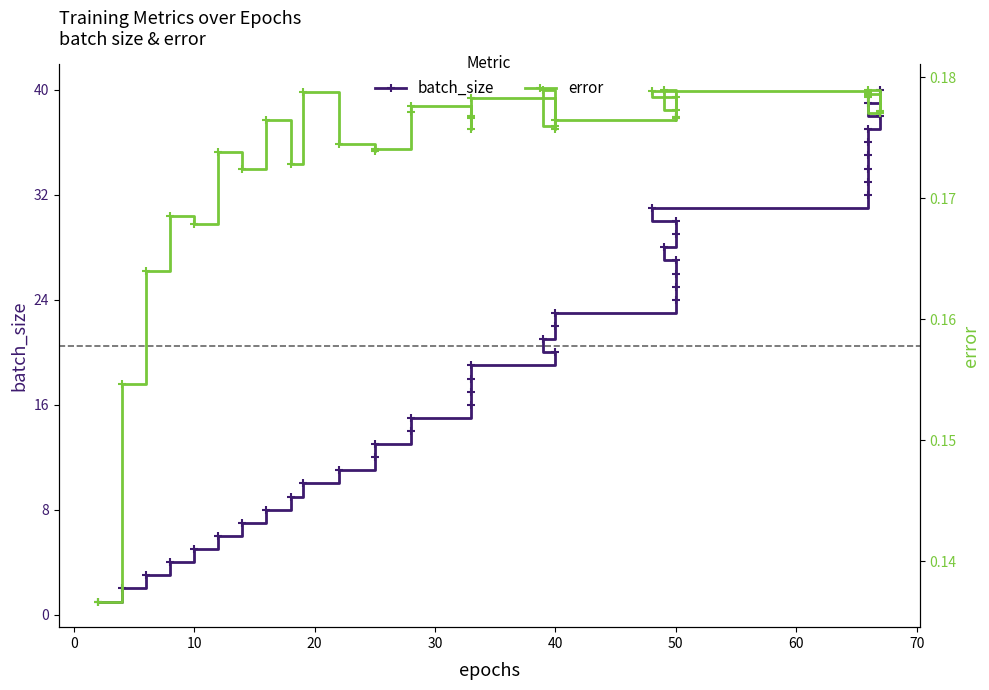

List the series in order of their overall mean, lowest first.

error, batch_size